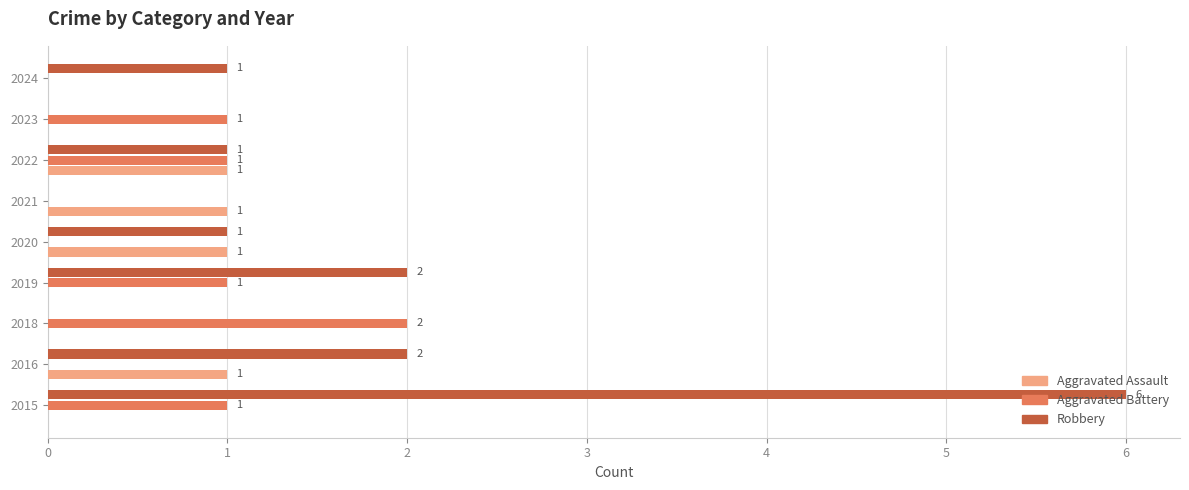

At which category is the sum across all series the highest?

2015